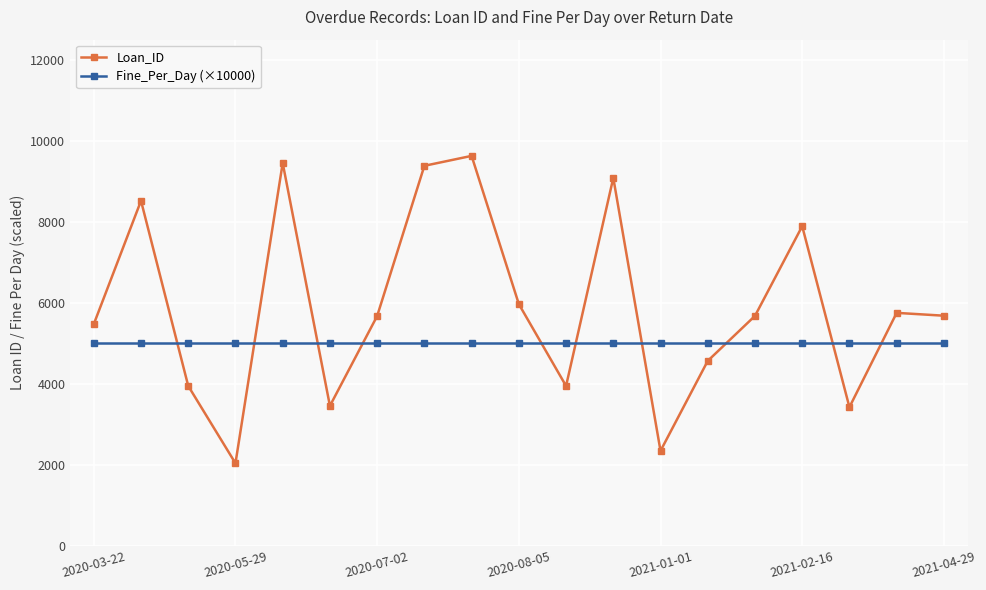

What is the minimum value shown in the chart?

2039